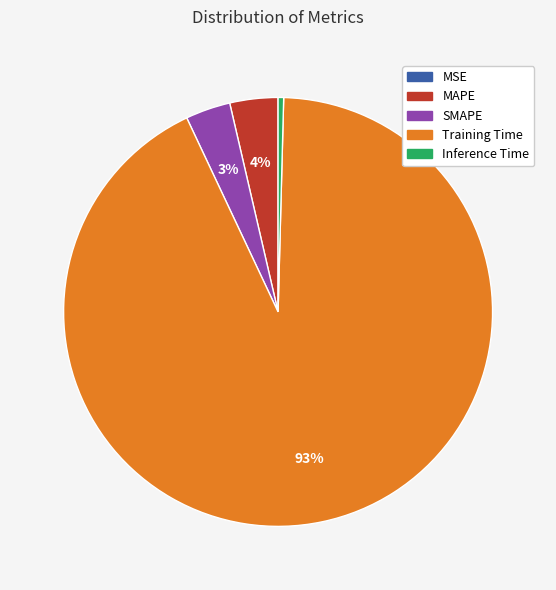

To the nearest percent, what is the difference between the largest and smallest slice percentages?

93%